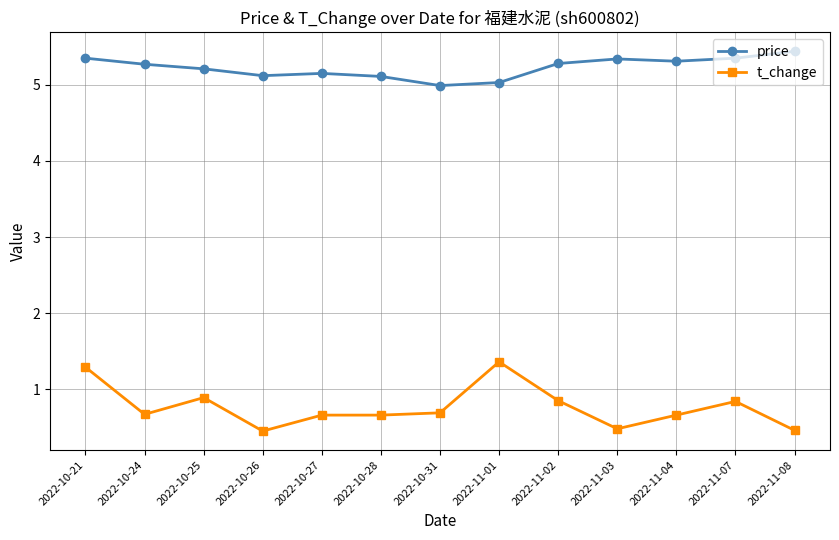

How many data points does each series have?

13